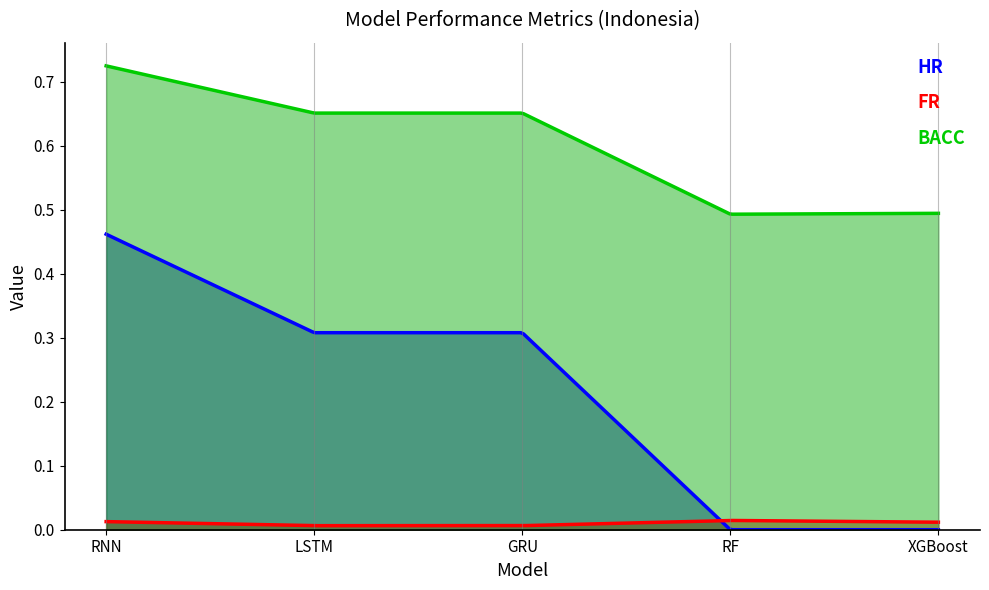

Reading right to left, what are all the values shown in this chart?

HR: XGBoost=0.0	RF=0.0	GRU=0.3	LSTM=0.3	RNN=0.5
FR: XGBoost=0.0	RF=0.0	GRU=0.0	LSTM=0.0	RNN=0.0
BACC: XGBoost=0.5	RF=0.5	GRU=0.7	LSTM=0.7	RNN=0.7